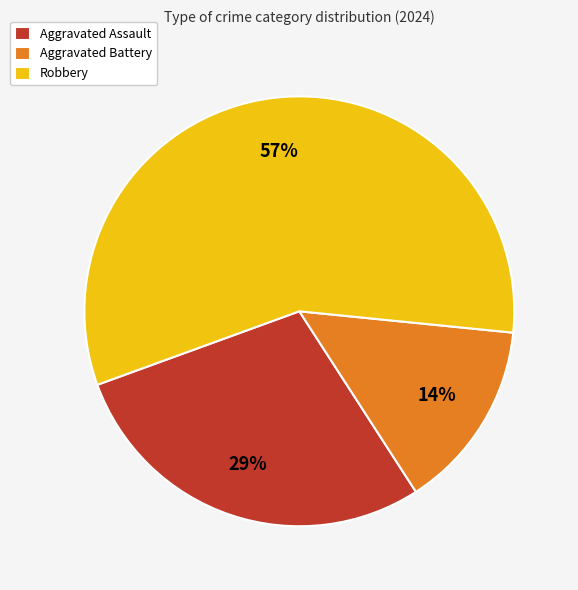

To the nearest percent, what is the difference between the Robbery and Aggravated Battery slice percentages?

43%